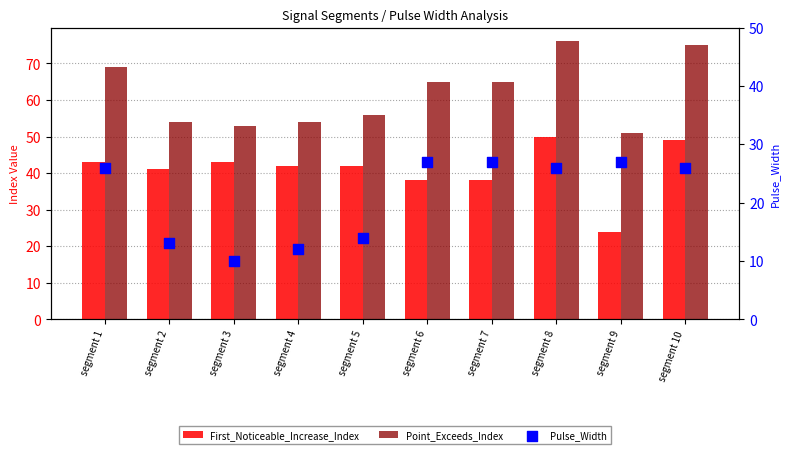

Which series has the largest Y range (max minus min)?

First_Noticeable_Increase_Index